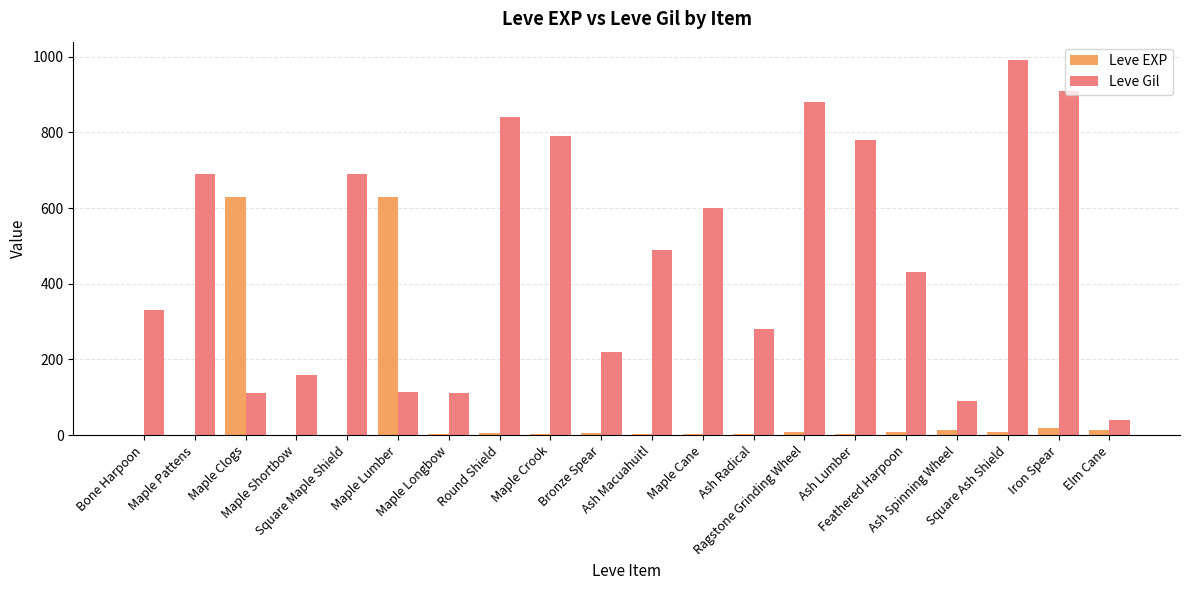

True or false: Leve Gil has a value of 89 at Maple Shortbow.

False